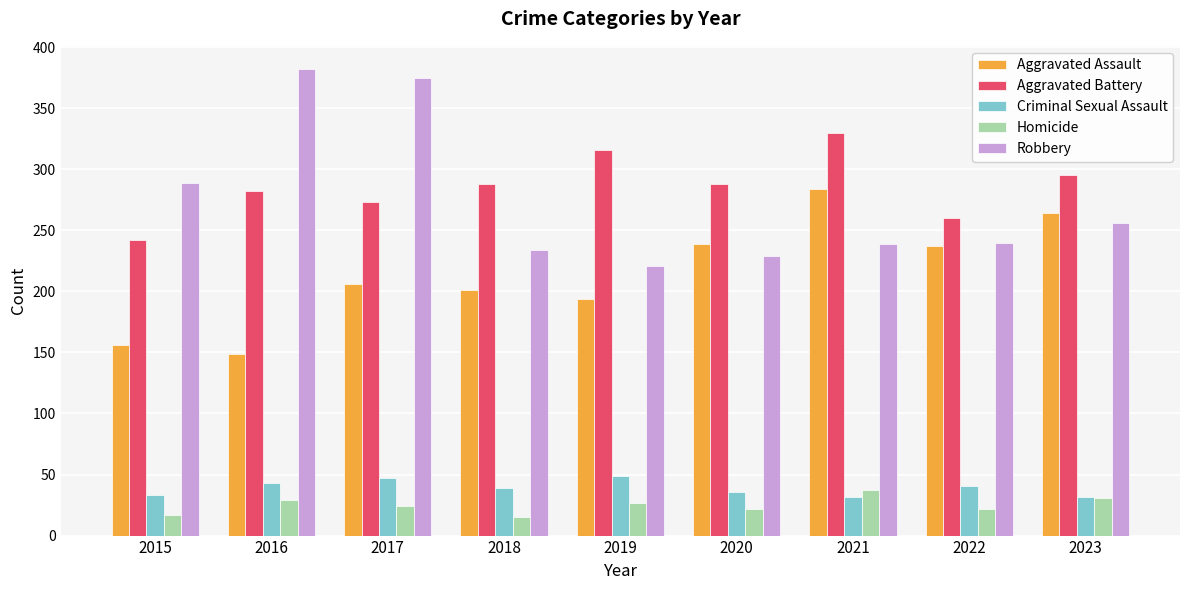

How many series are shown in this chart?

5